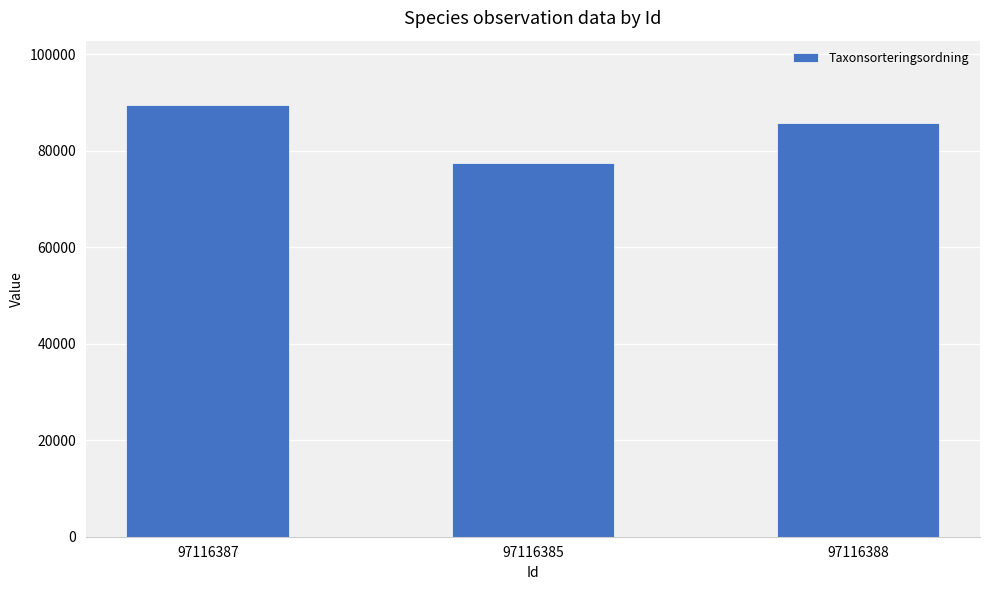

List the labels in order of value, smallest first.

97116385, 97116388, 97116387